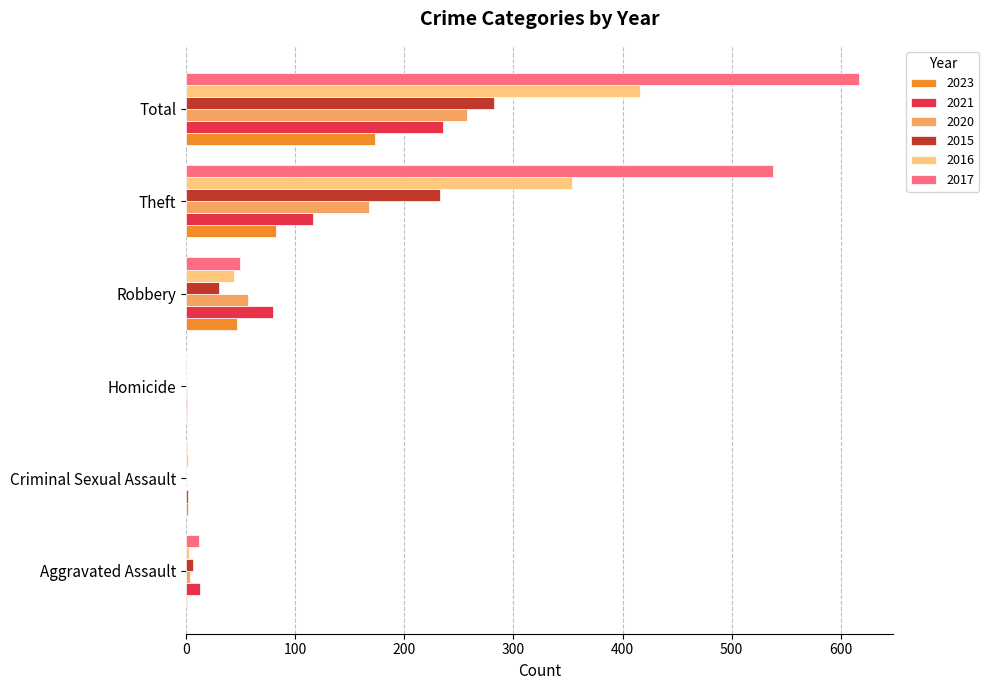

True or false: 2017 has a value of 12 at Aggravated Assault.

True